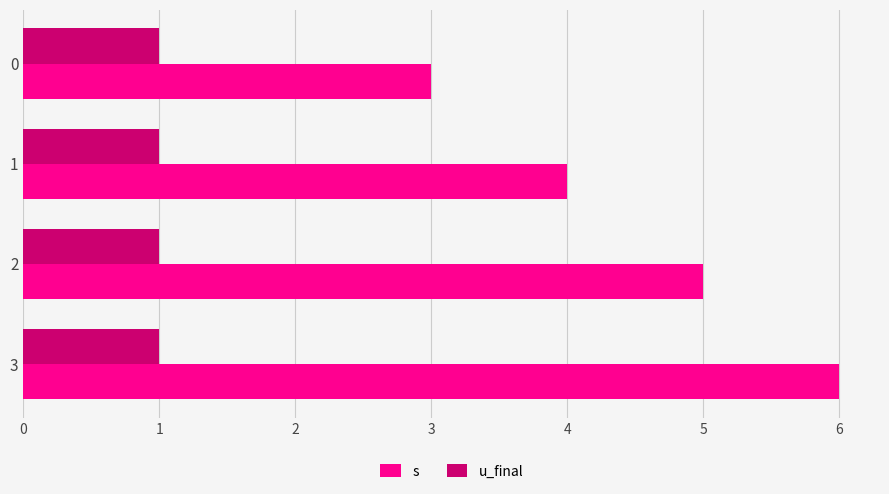

What is the sum of all u_final values?

4